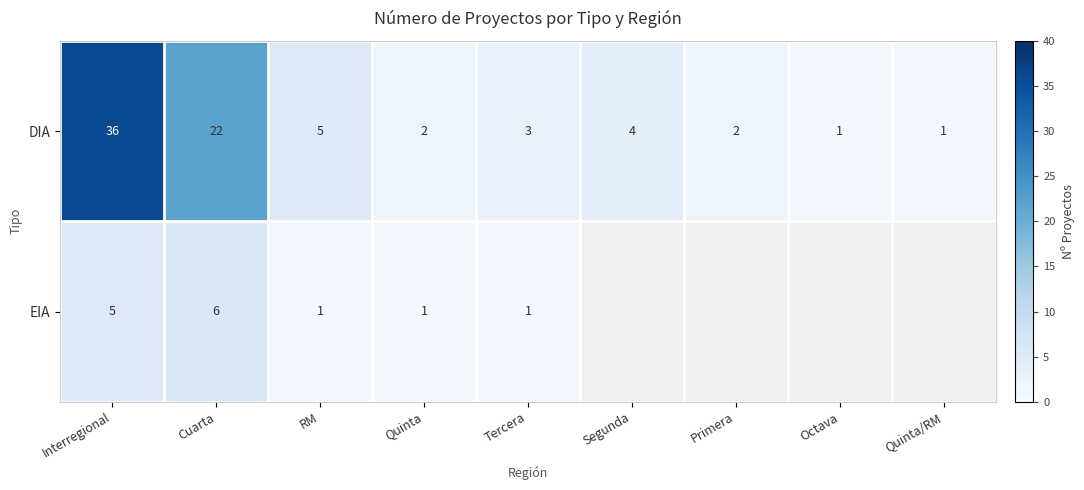

The EIA series shows 6 at Cuarta. True or false?

True